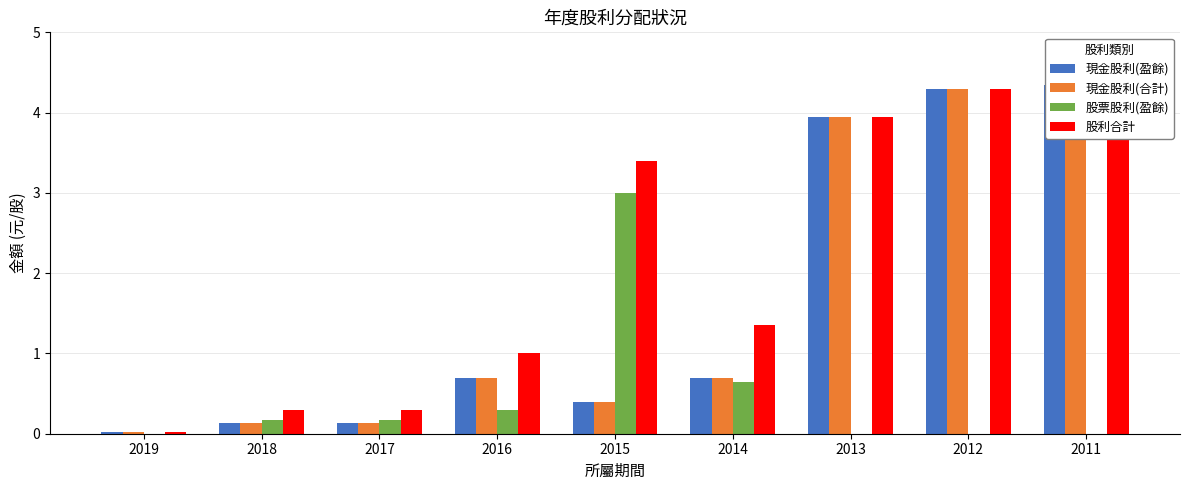

What is the sum of the 現金股利(合計) values at 2011 and 2017?

4.5